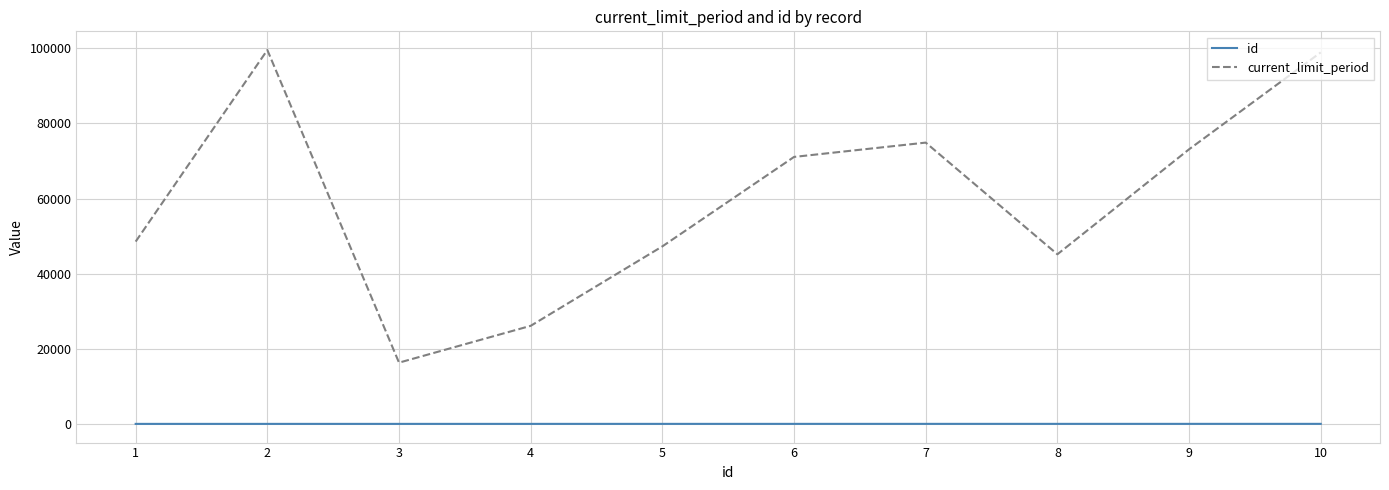

What is the difference between the maximum and minimum values in the current_limit_period series?

83231